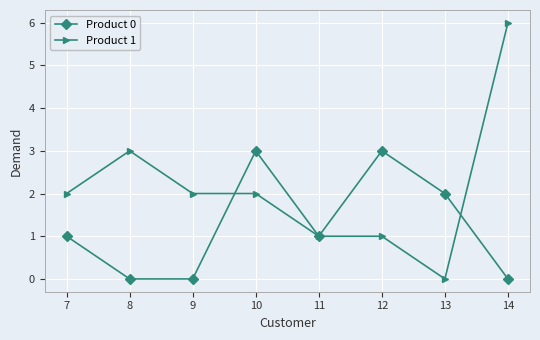

True or false: Product 0 has a value of 0 at 9.

True